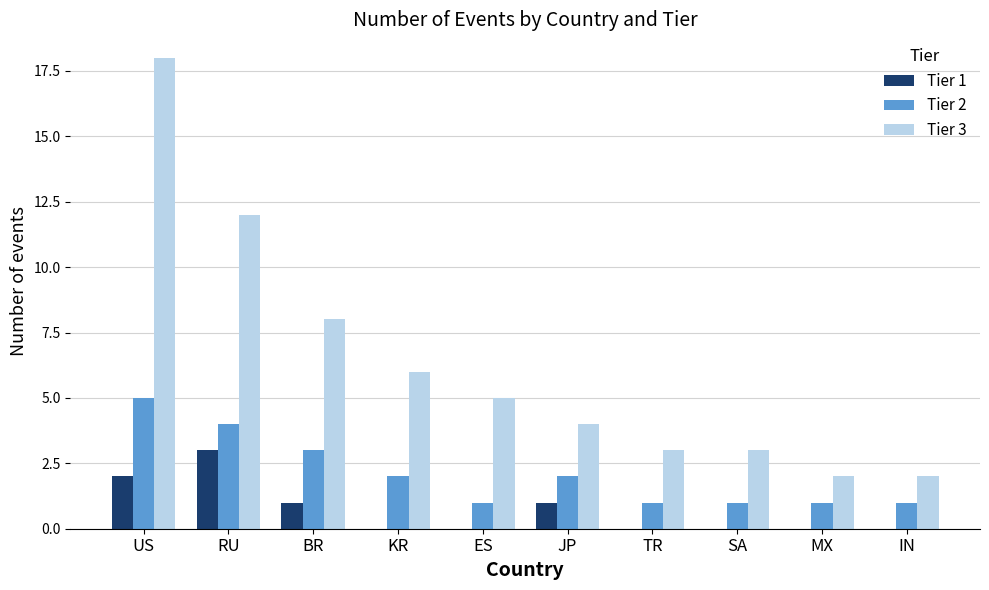

Which series has the largest total across all categories?

Tier 3